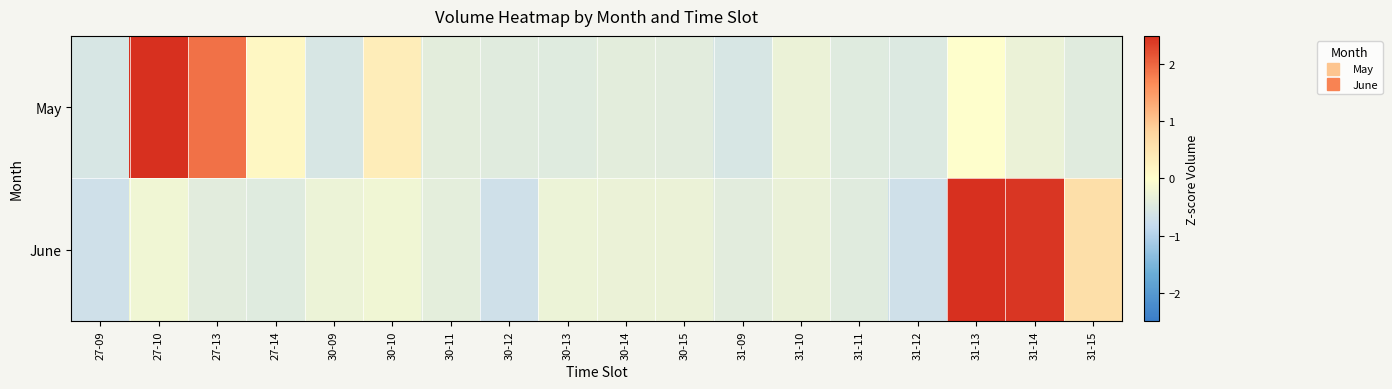

At which category is the sum across all series the highest?

27-10